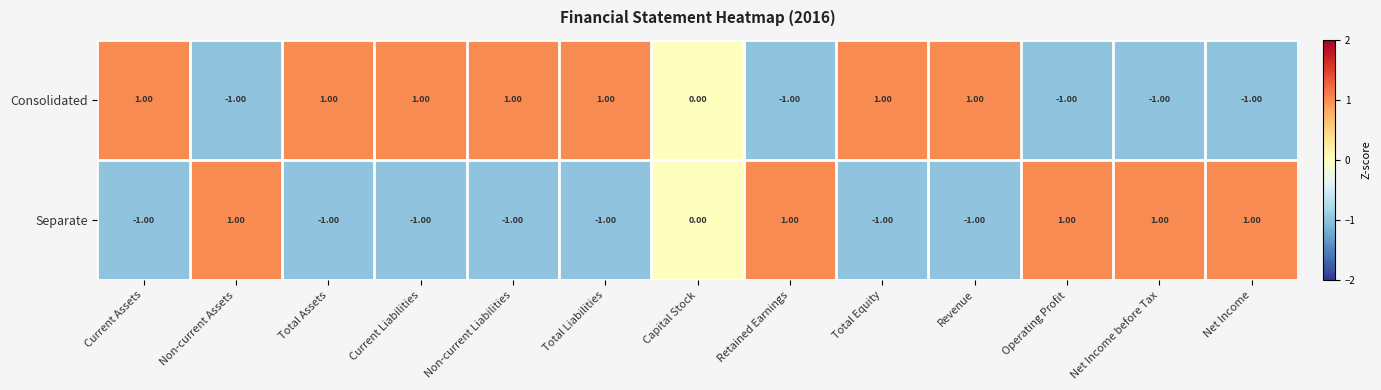

At Net Income, list the series in order from smallest to largest.

Consolidated, Separate